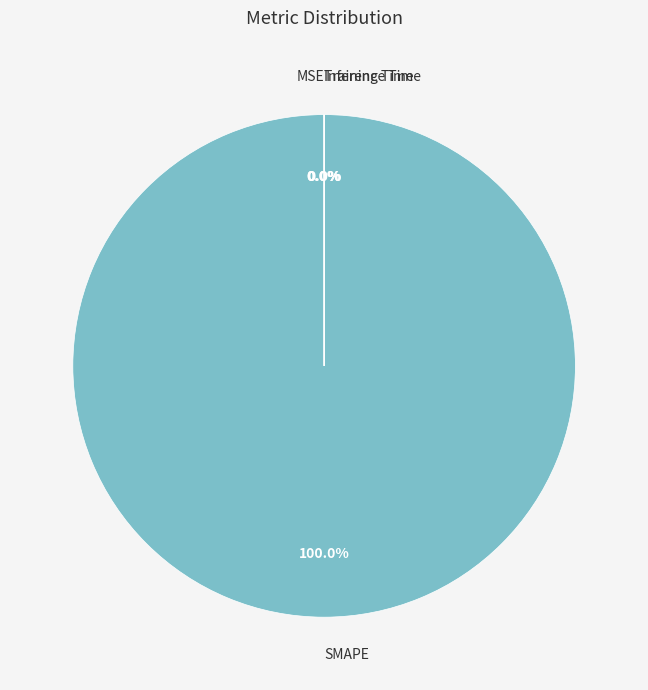

To the nearest percent, what portion does SMAPE represent?

100%